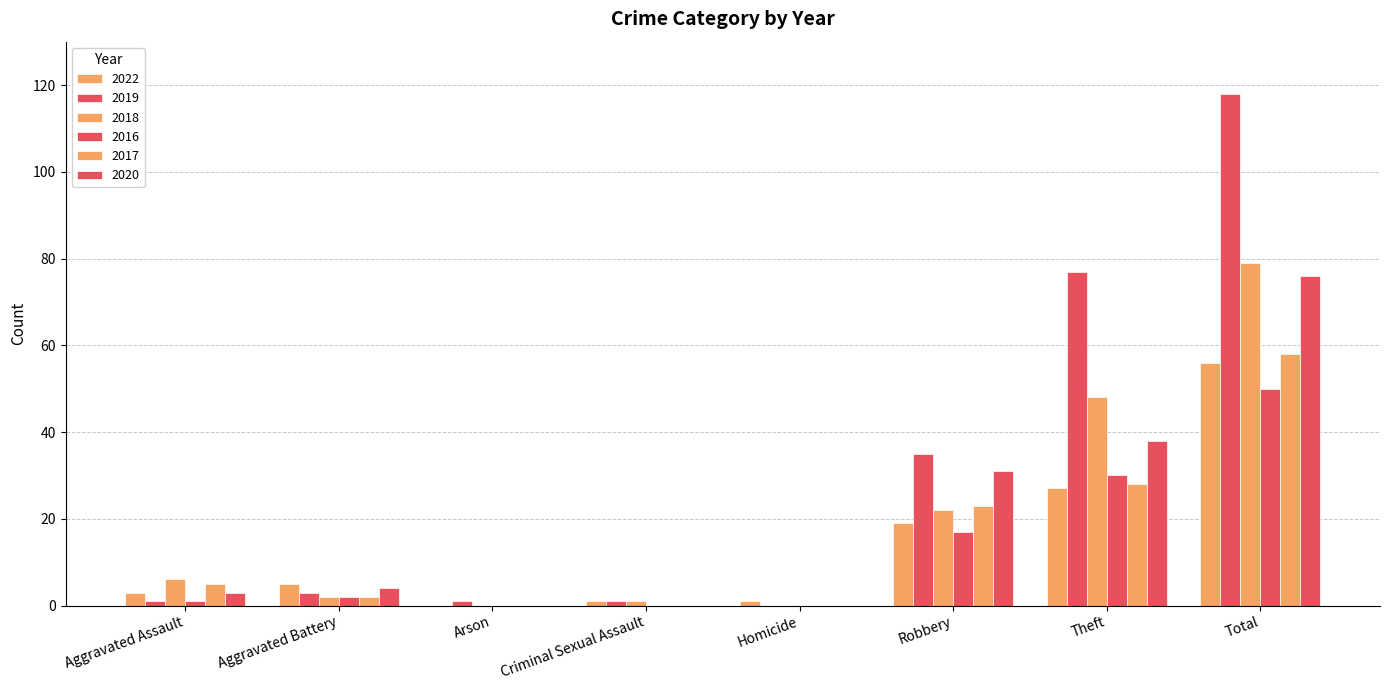

Reading left to right, extract all data points from this chart.

2022: 3	5	0	1	1	19	27	56
2019: 1	3	1	1	0	35	77	118
2018: 6	2	0	1	0	22	48	79
2016: 1	2	0	0	0	17	30	50
2017: 5	2	0	0	0	23	28	58
2020: 3	4	0	0	0	31	38	76